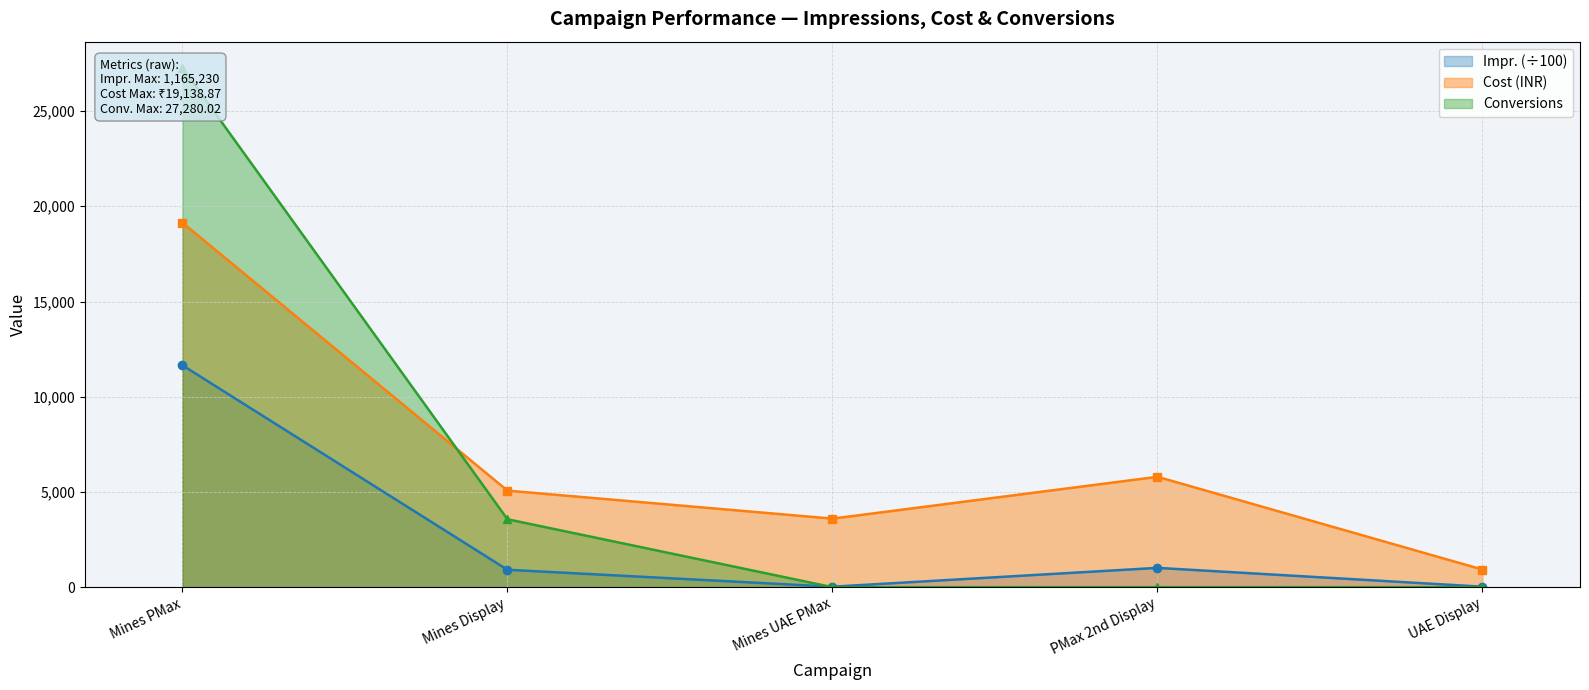

List the labels in order of Cost (INR) value, smallest first.

UAE Display, Mines UAE PMax, Mines Display, PMax 2nd Display, Mines PMax